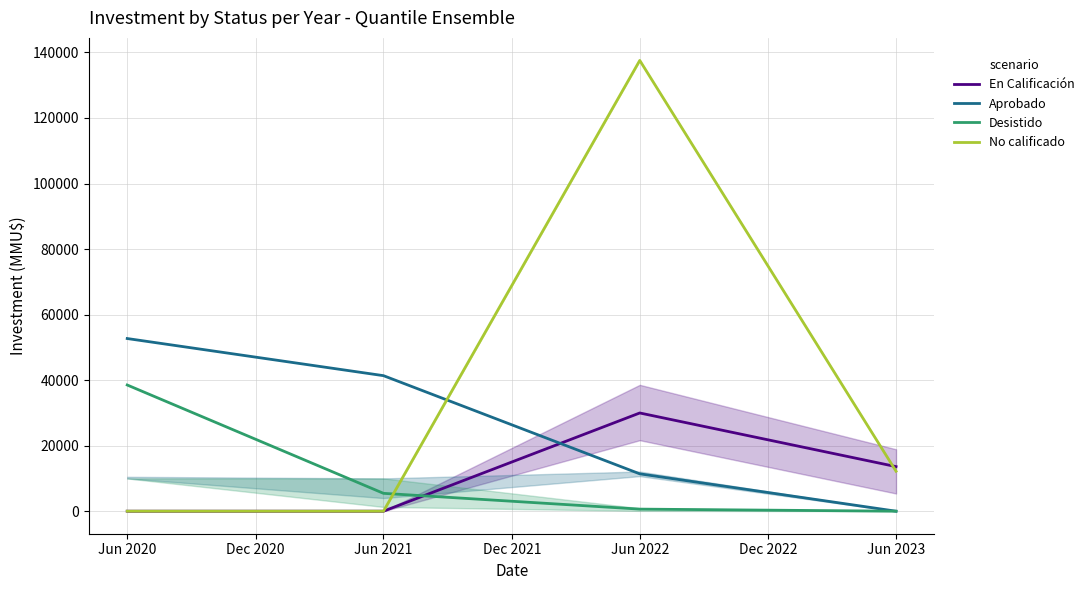

True or false: No calificado has more than 2 interior local peaks.

False